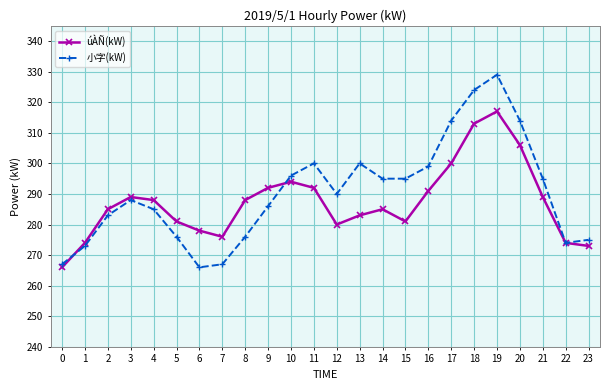

Rank the series by their maximum value, from lowest to highest.

úÀÑ(kW), 小字(kW)